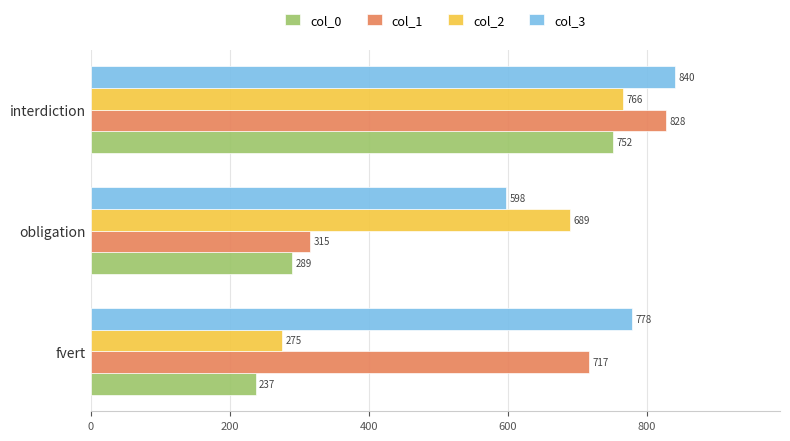

What is the highest value of the col_0 series?

751.5